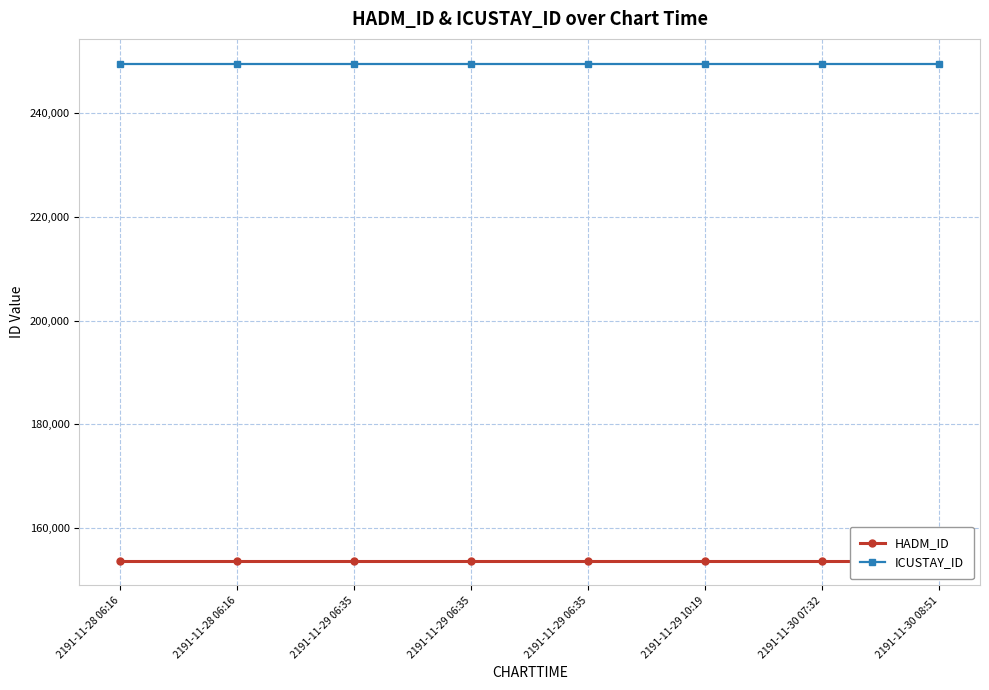

What value does the HADM_ID series have at 2191-11-29 06:35?

153645